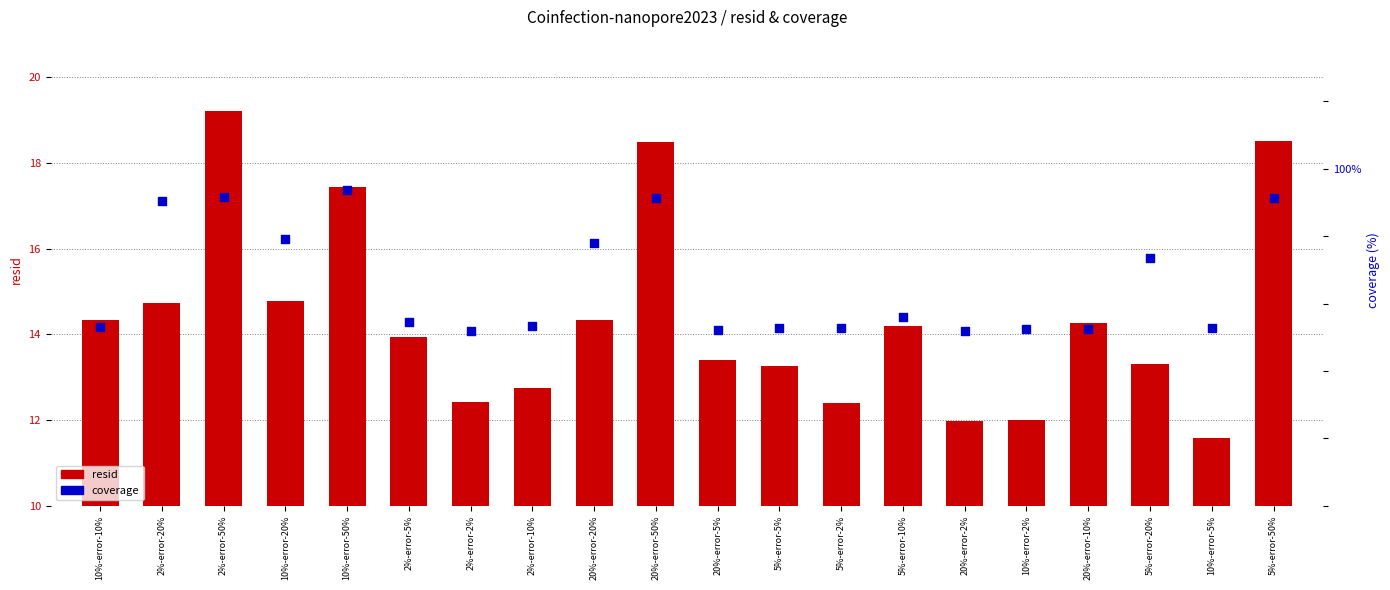

Which series contains the lowest Y value?

resid